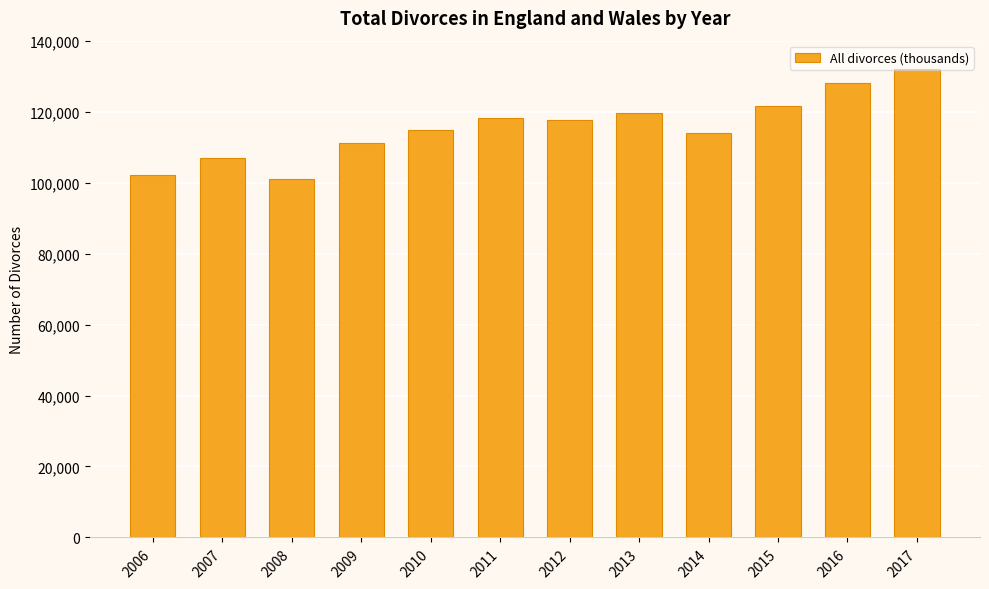

Does the chart contain stacked bars?

No